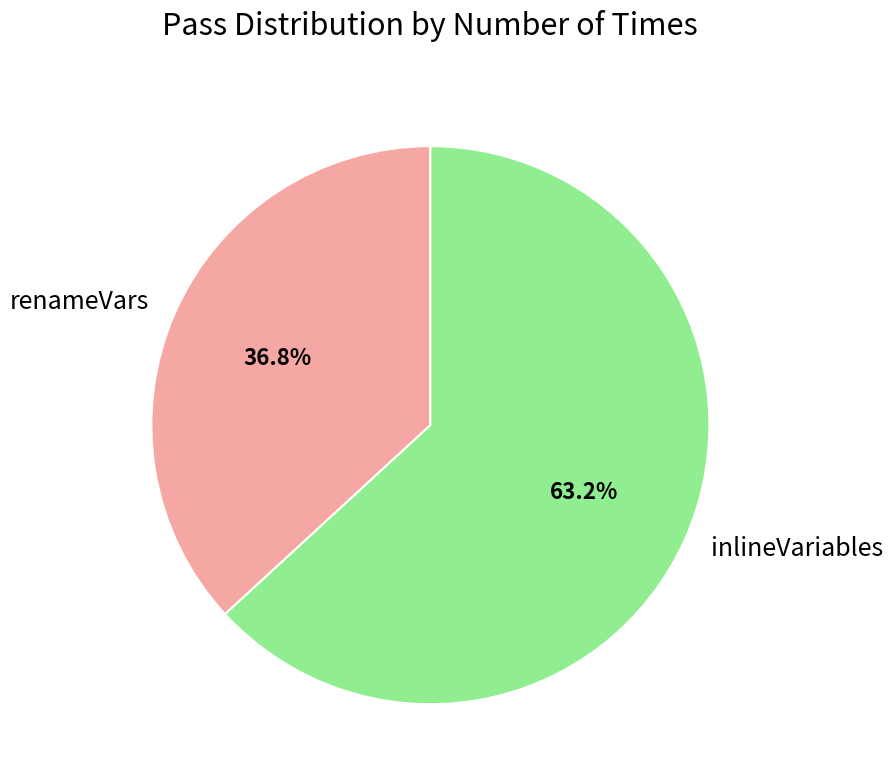

Does renameVars account for over 50% of the chart?

No